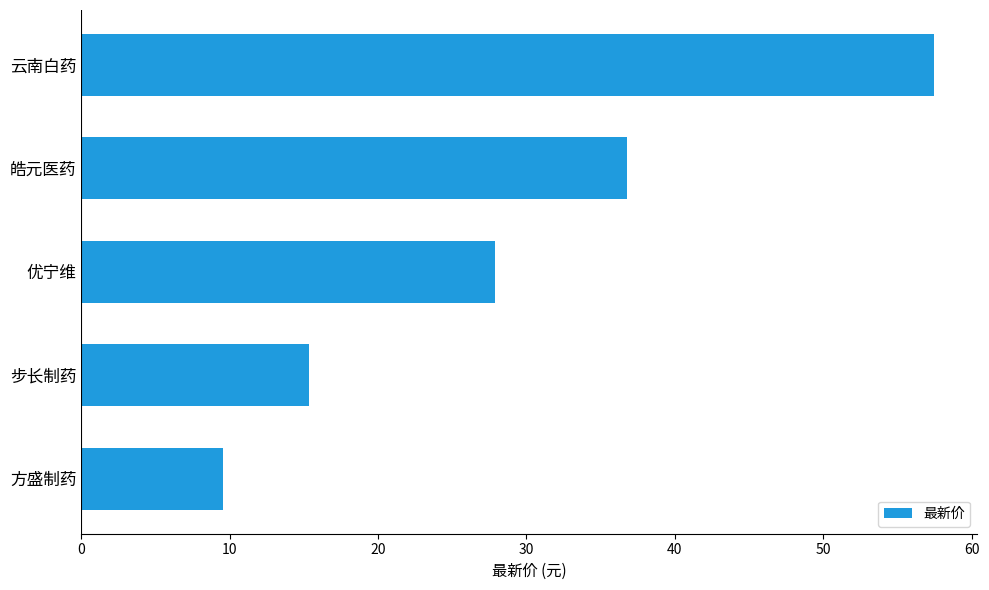

Count the number of categories in the chart.

5